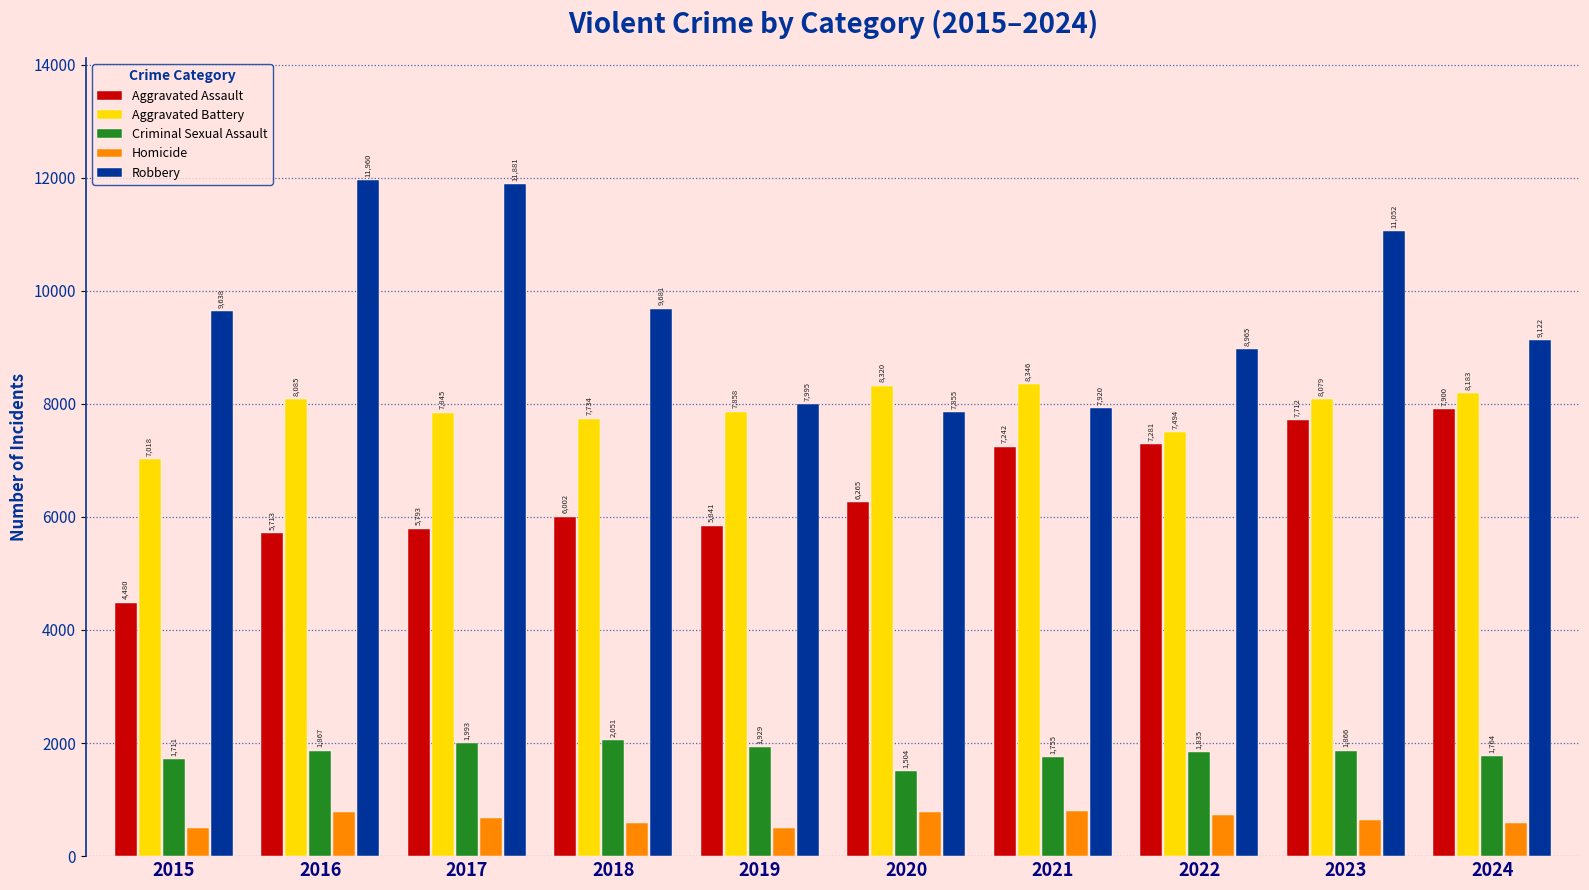

Is the value of Homicide at 2022 greater than the value of Aggravated Battery at 2018?

No